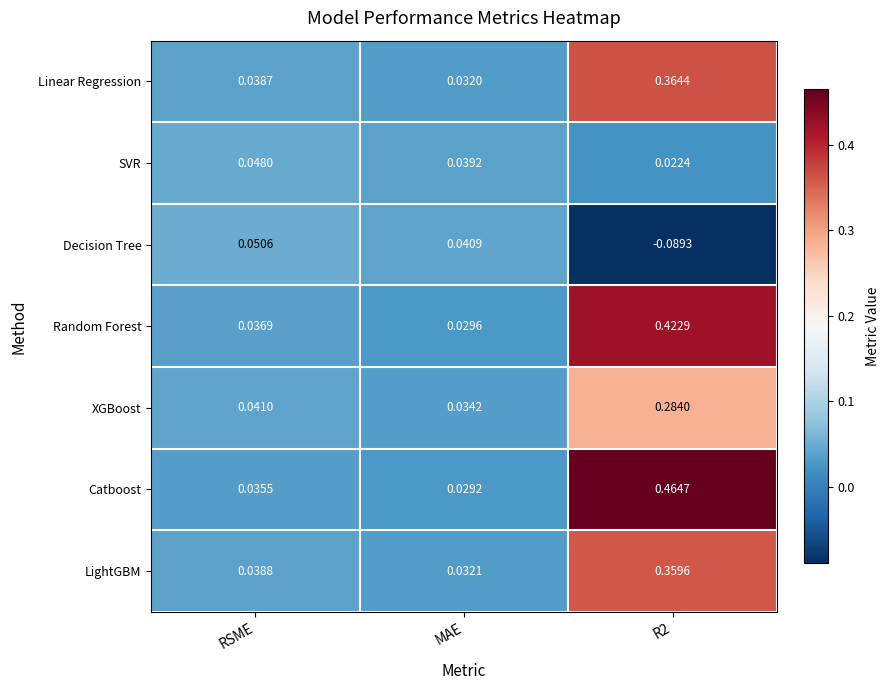

Which series has the widest spread of values?

Catboost